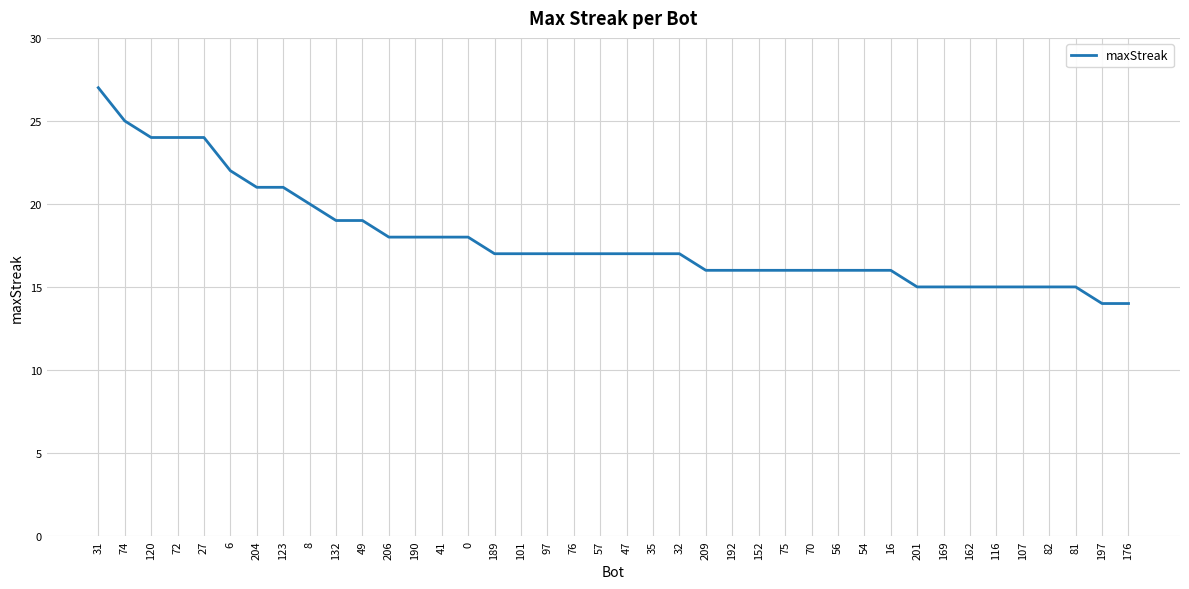

Reading right to left, what are all the values shown in this chart?

14	14	15	15	15	15	15	15	15	16	16	16	16	16	16	16	16	17	17	17	17	17	17	17	17	18	18	18	18	19	19	20	21	21	22	24	24	24	25	27